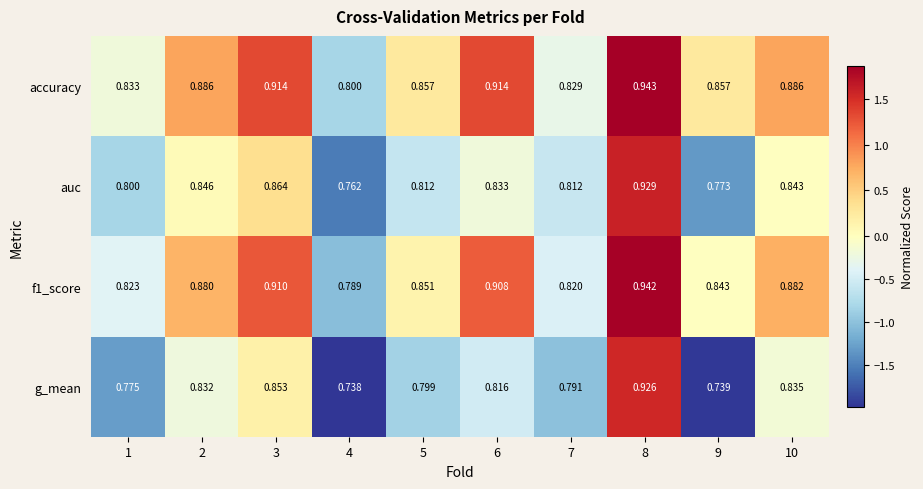

Between 2 and 5, which series saw the biggest shift?

auc